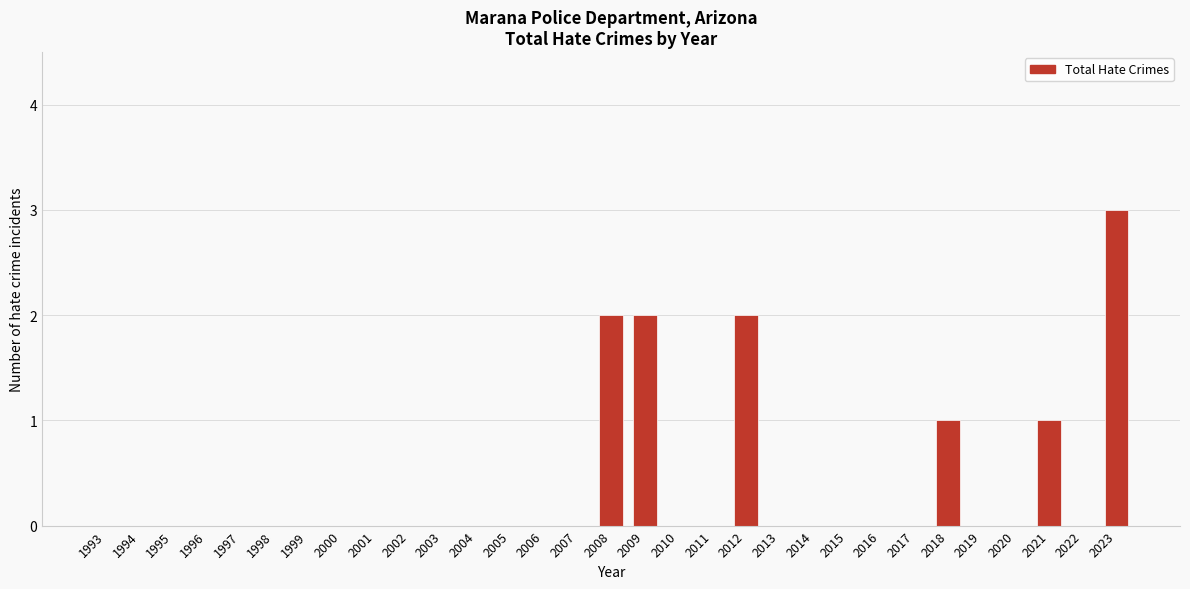

True or false: the data shows 1 at 2004.

False